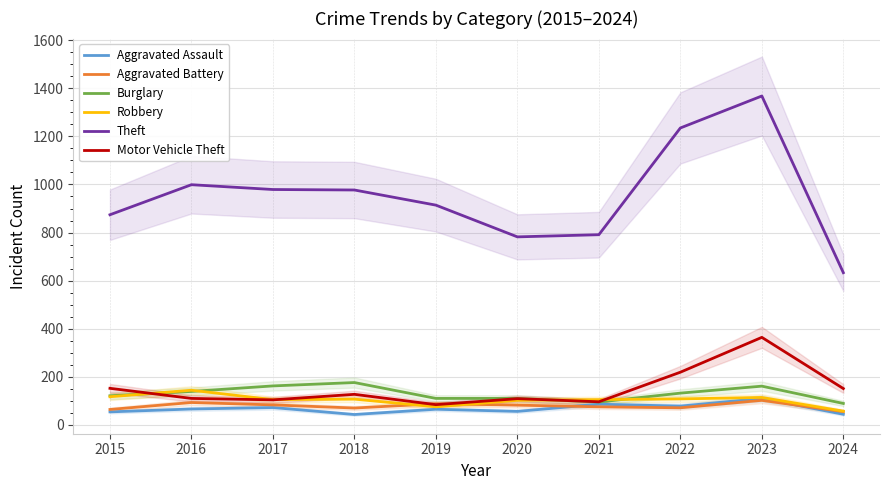

At how many categories does at least one series exceed 733?

9